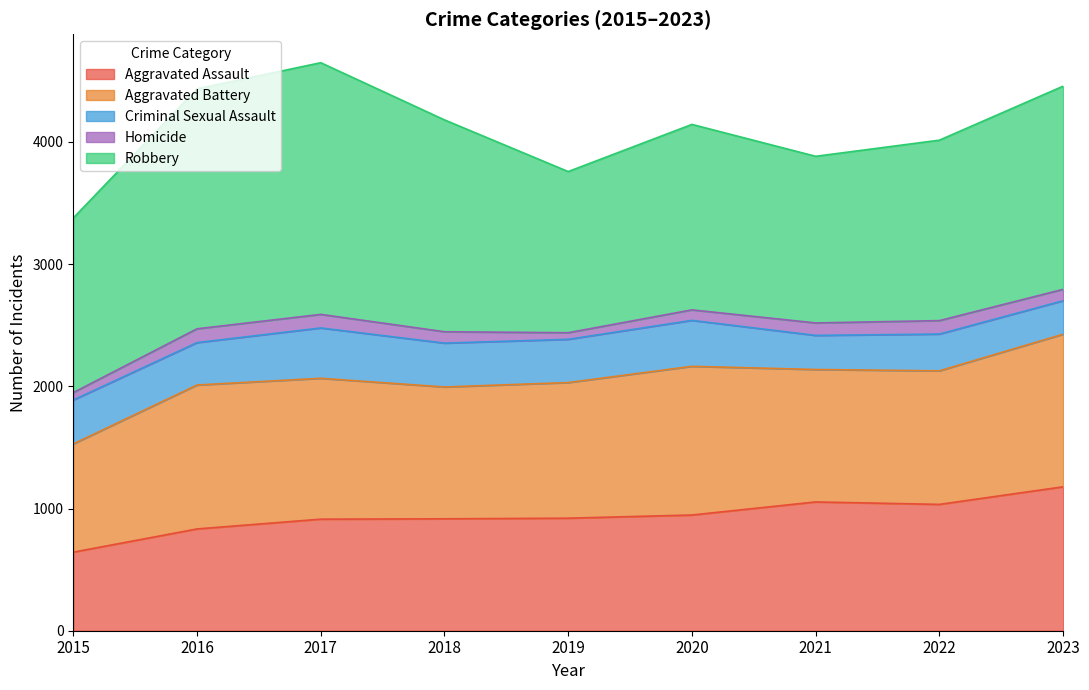

The value of Aggravated Assault at 2022 is 1034. True or false?

True